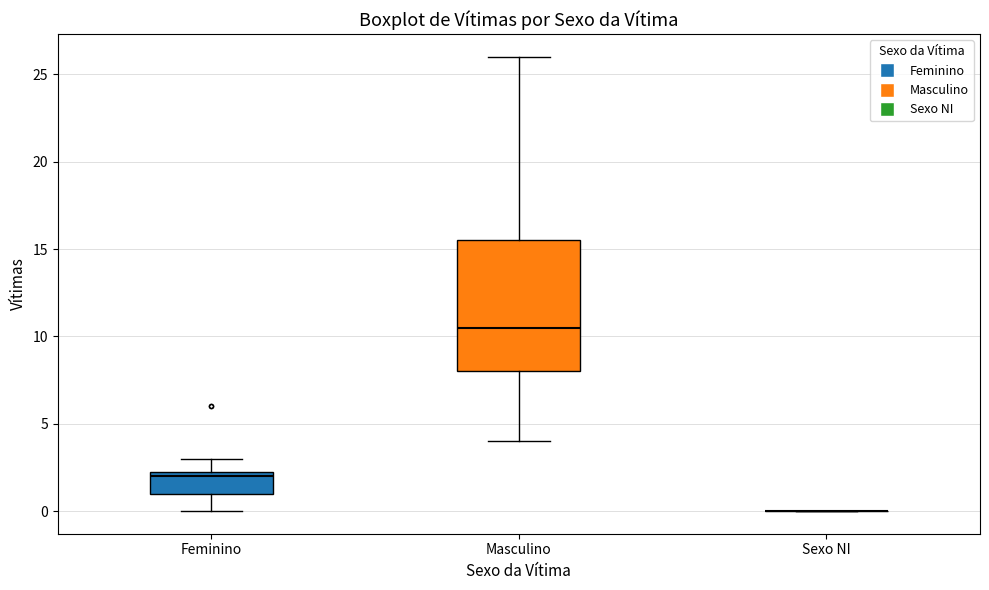

Comparing the boxes themselves (not the whiskers), which one is the tallest?

Masculino